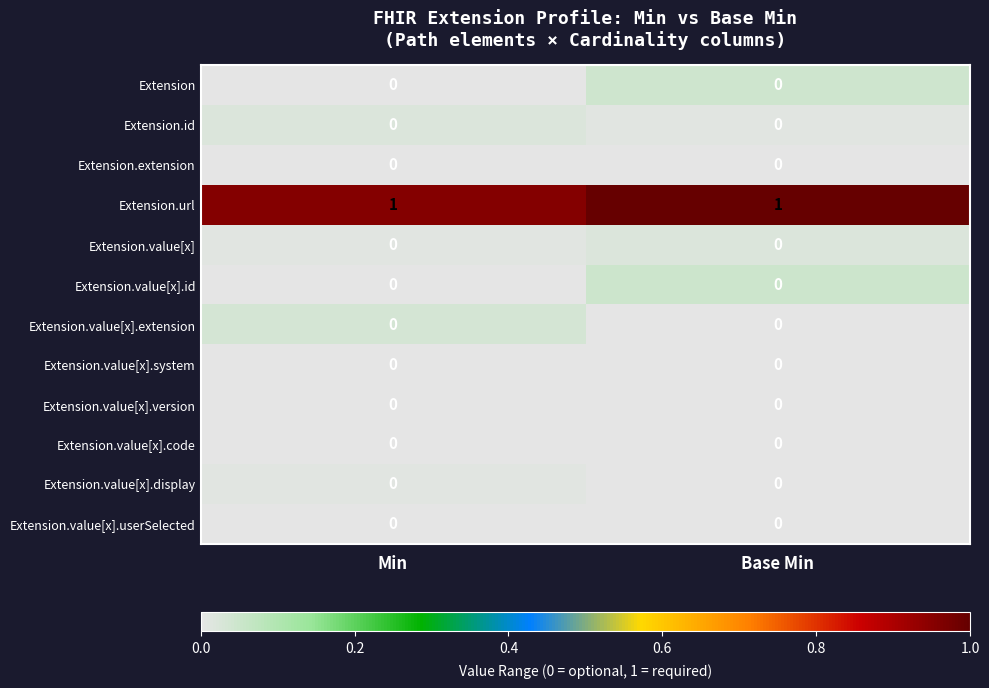

True or false: Extension.value[x].extension has a value of 0 at Base Min.

True